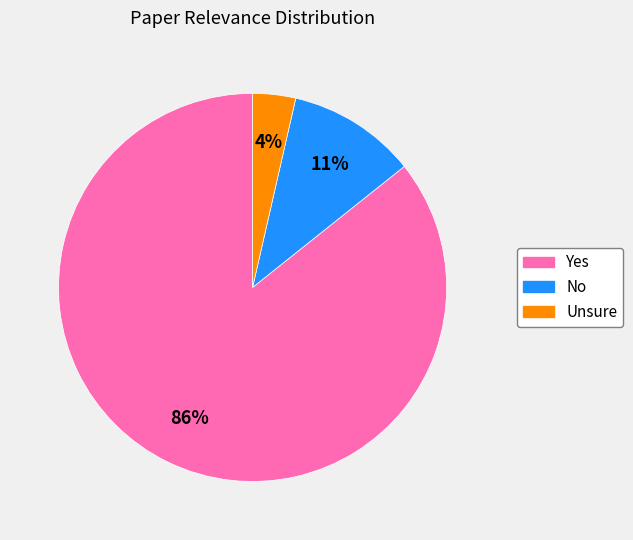

True or false: Unsure accounts for 4% of the total.

True